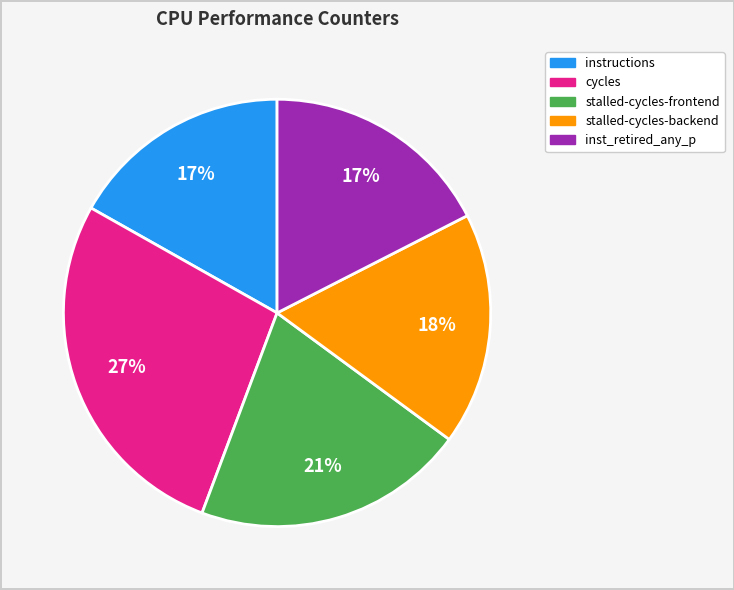

Count the number of slices in the pie.

5